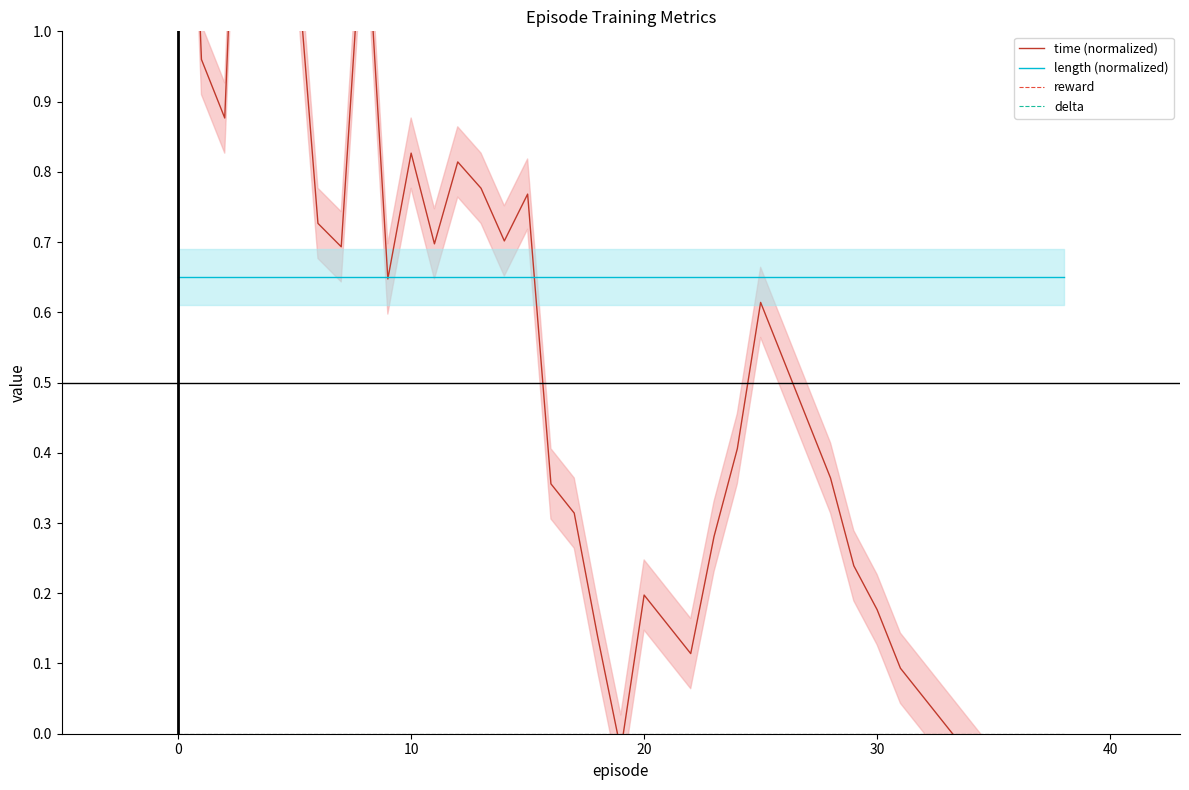

How many data points does each series have?

39